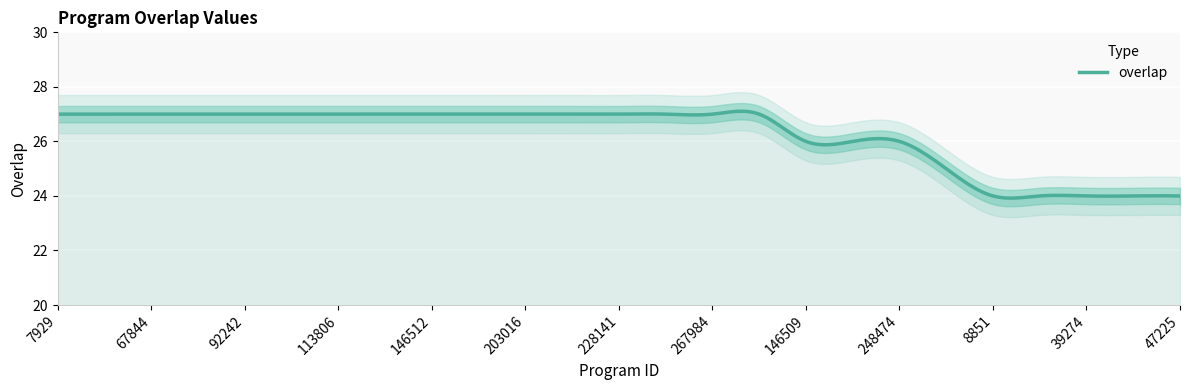

How many lines are shown in the chart?

1